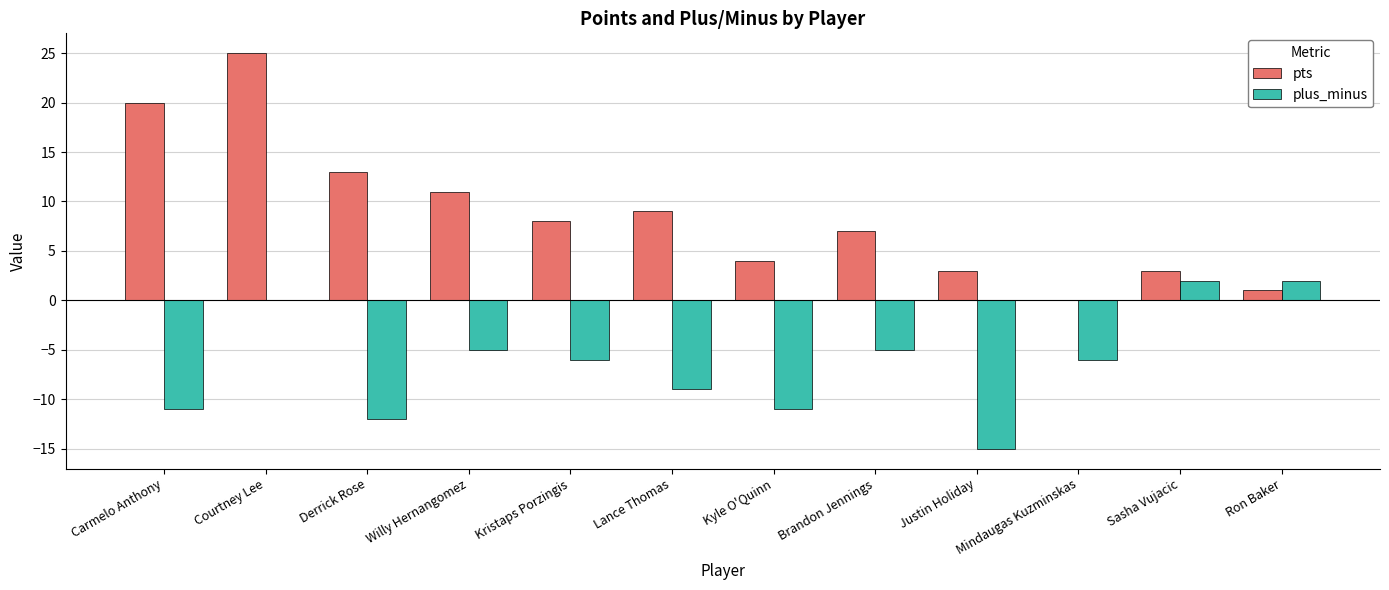

The value of pts at Carmelo Anthony is 20. True or false?

True